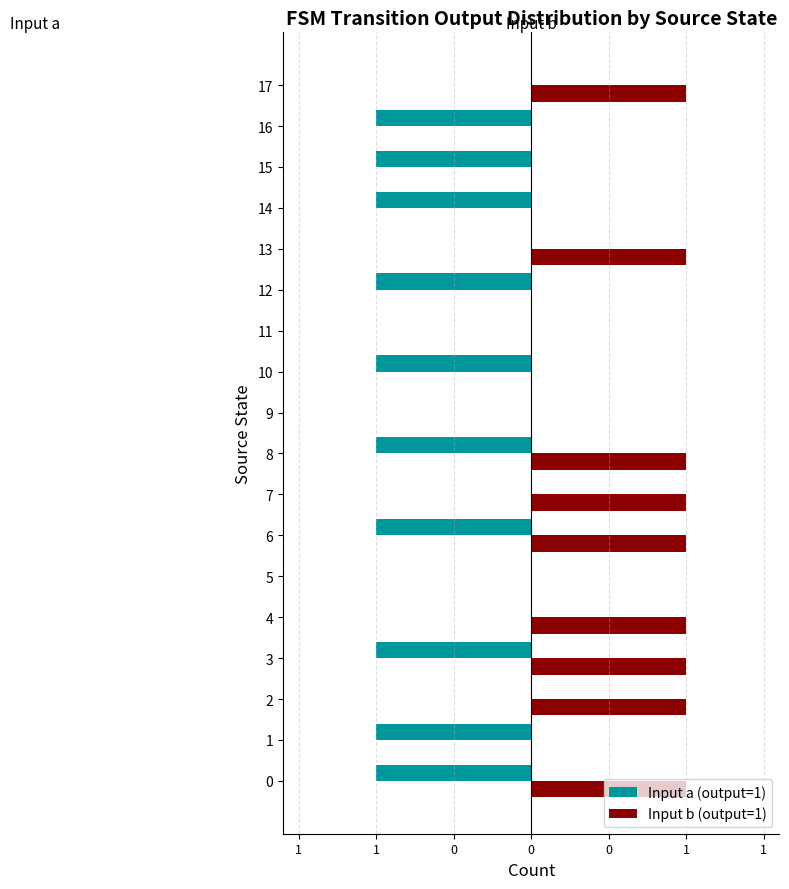

What is the sum of the Input b (output=1) values at 2 and 15?

1